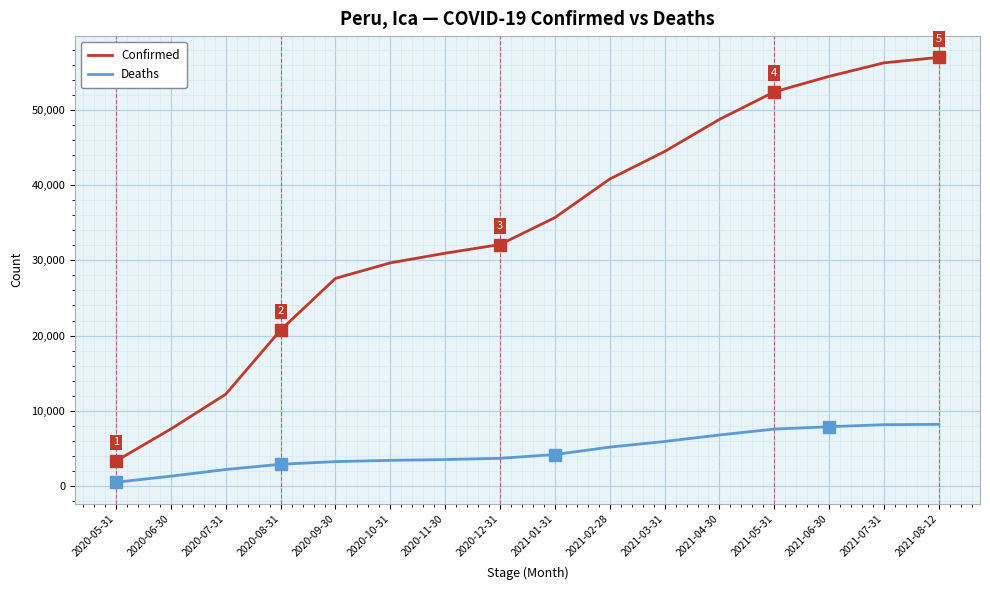

Which series changed the most between 2020-10-31 and 2021-02-28?

Confirmed